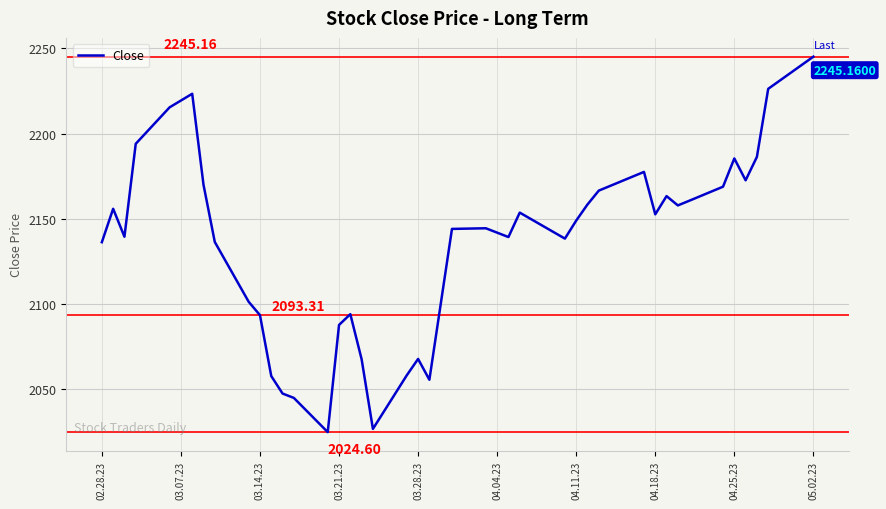

What is the greatest value displayed?

2245.2